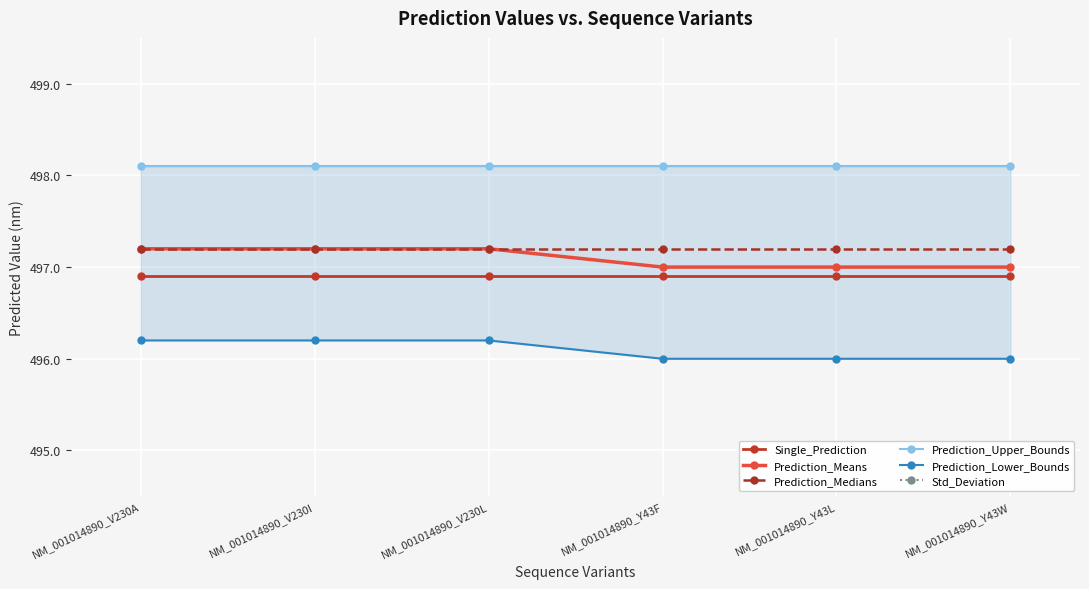

Which series has the widest spread of values?

Std_Deviation